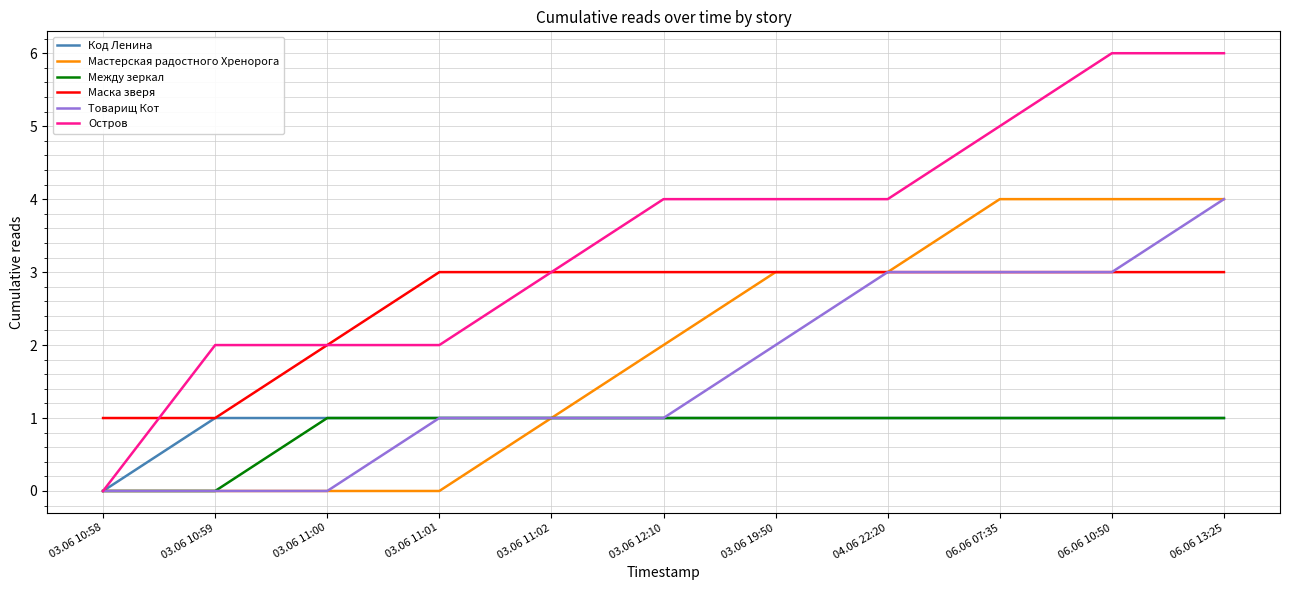

Does the chart have visible grid lines?

Yes